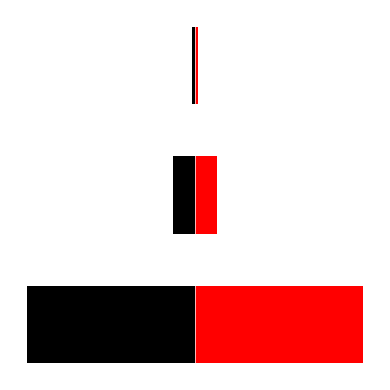

What is the difference between the maximum and second lowest values in the right (red) series?

37673.0